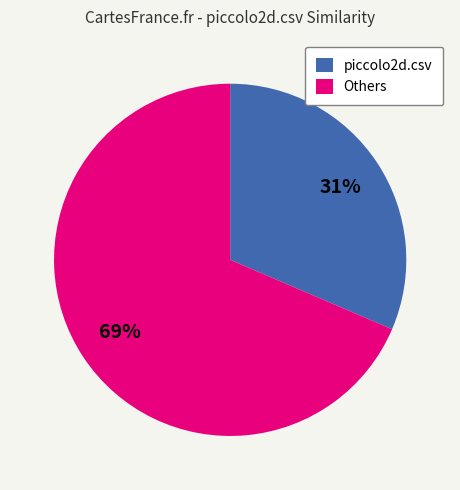

Do Others and piccolo2d.csv together represent more than half of the pie?

Yes